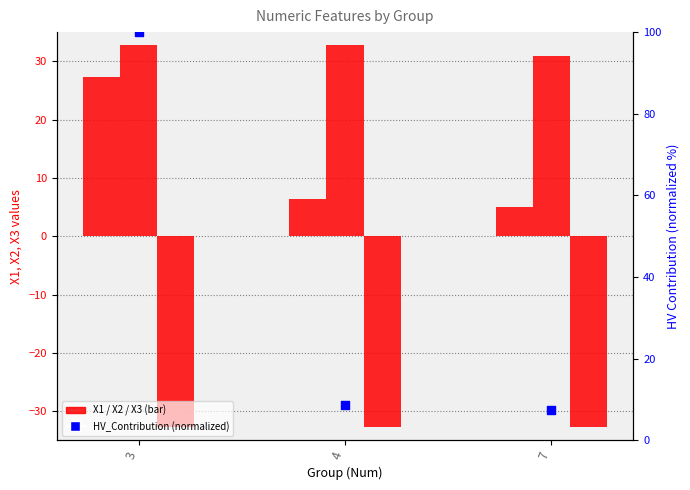

Which series contains the highest Y value?

HV_Contribution (normalized)